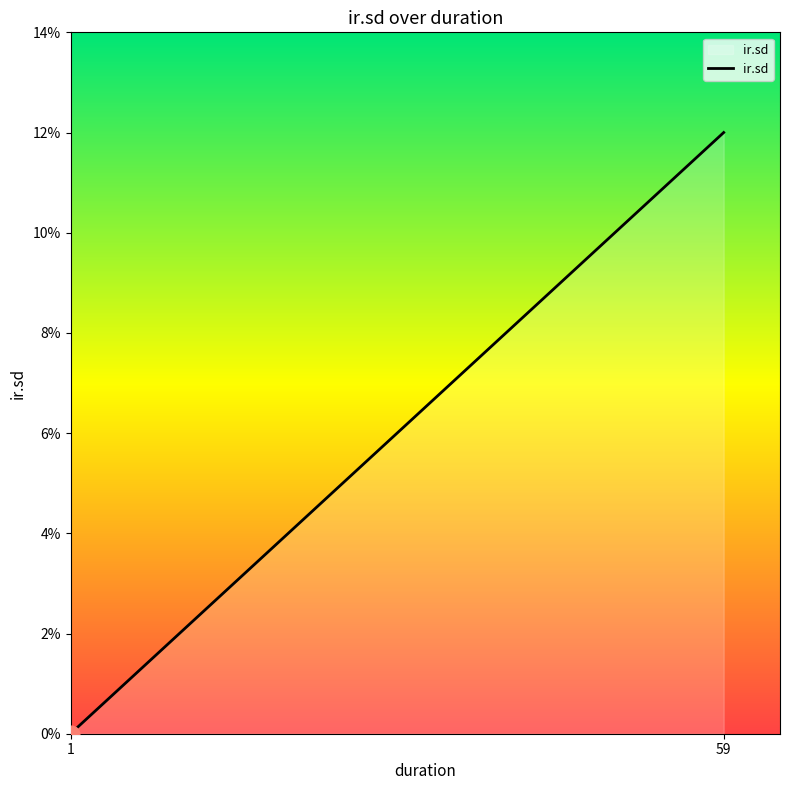

What is the difference between the second highest and second lowest values?

0.1